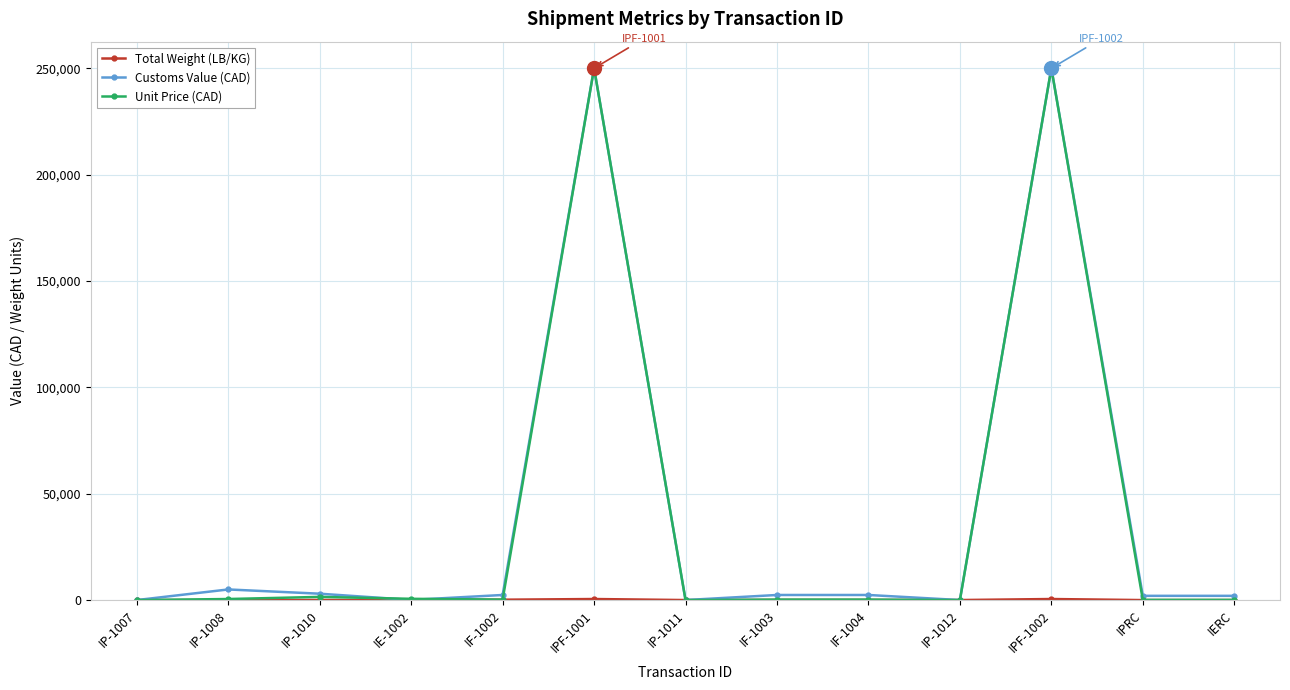

What is the label of the 2nd point from the left?

IP-1008